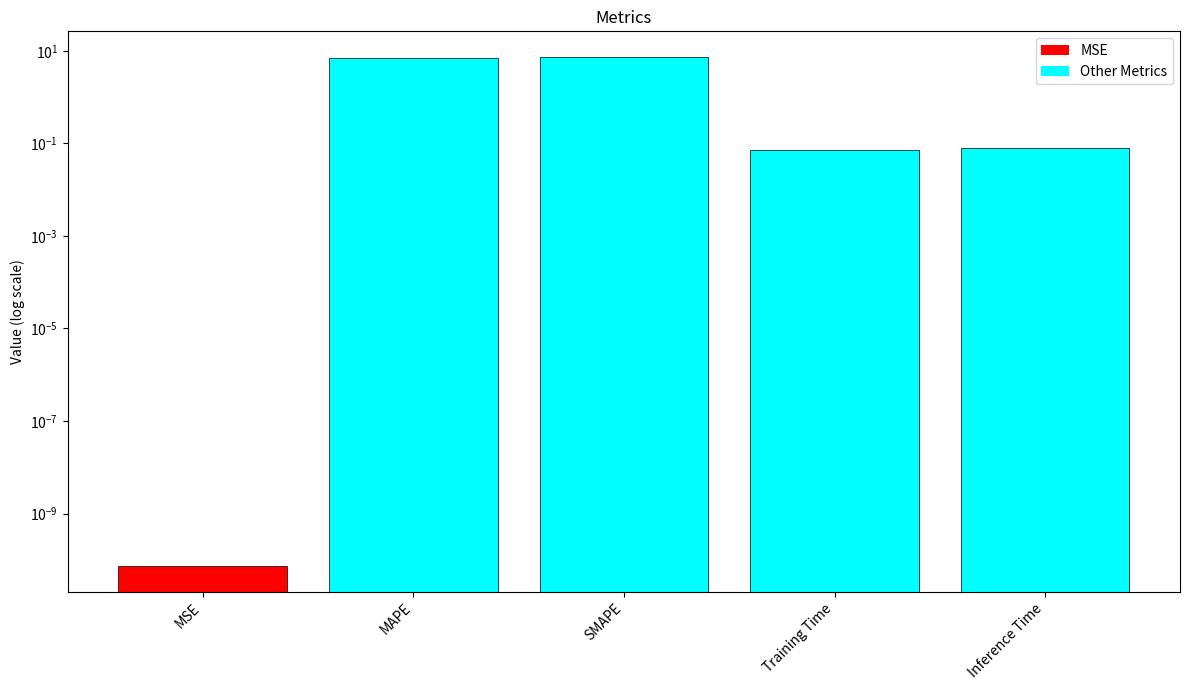

What is the approximate value at Training Time?

0.1